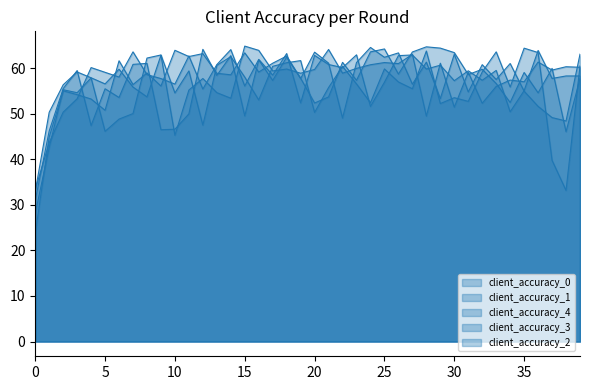

Which series has the largest total across all categories?

client_accuracy_2